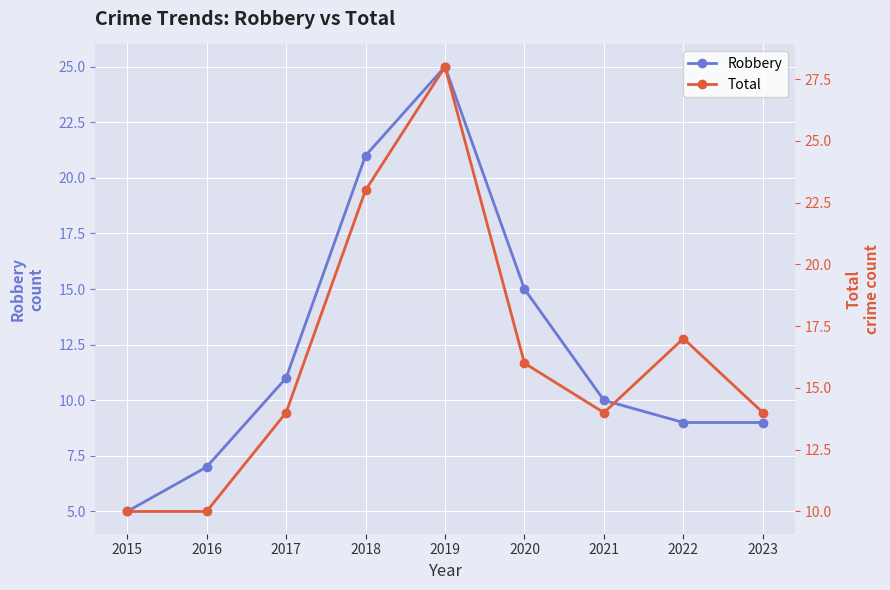

True or false: Robbery and Total cross at least once.

False